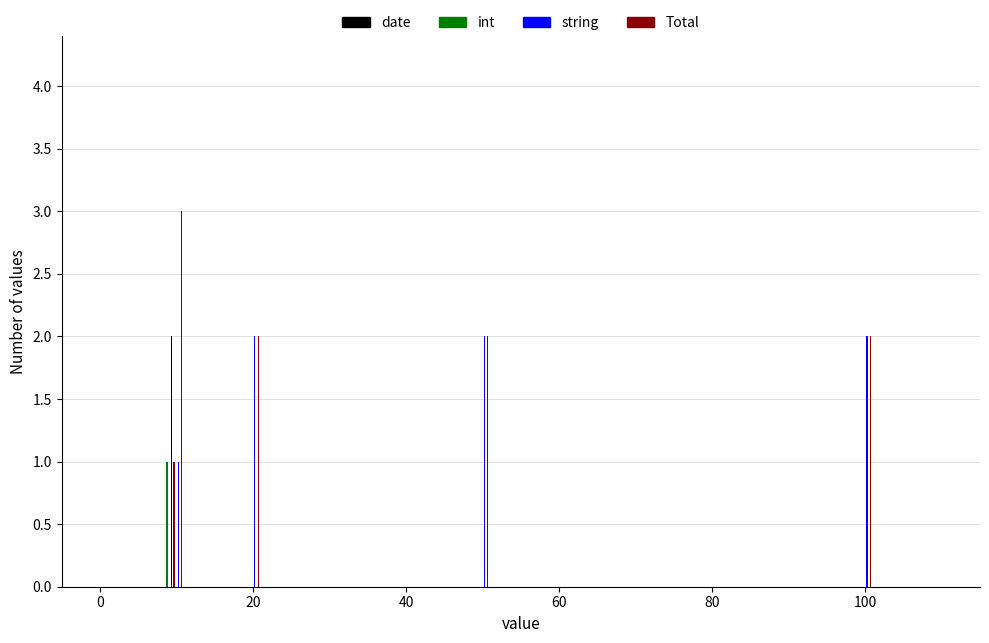

True or false: string has a value of 1 at −20.

False